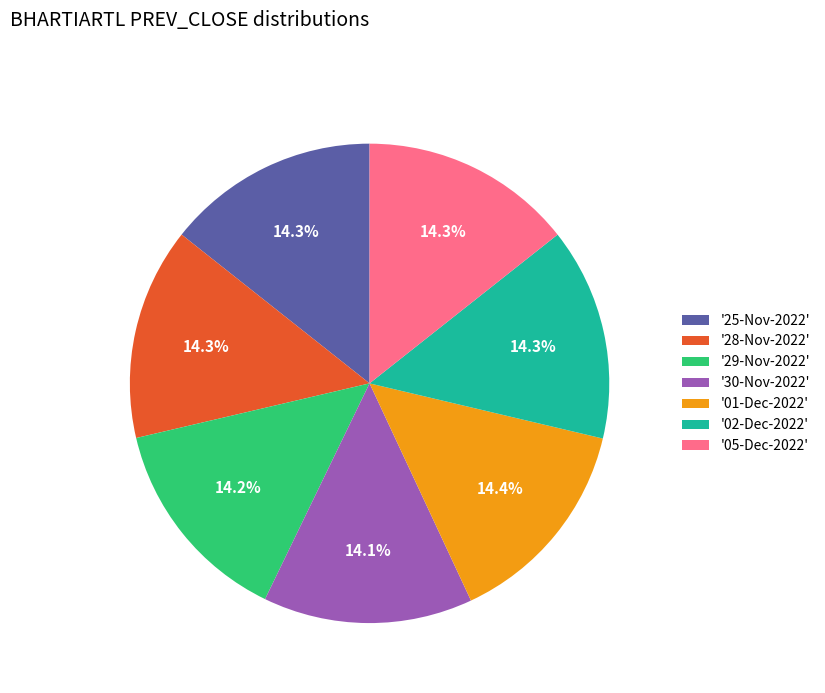

Does '25-Nov-2022' represent more than half of the total?

No